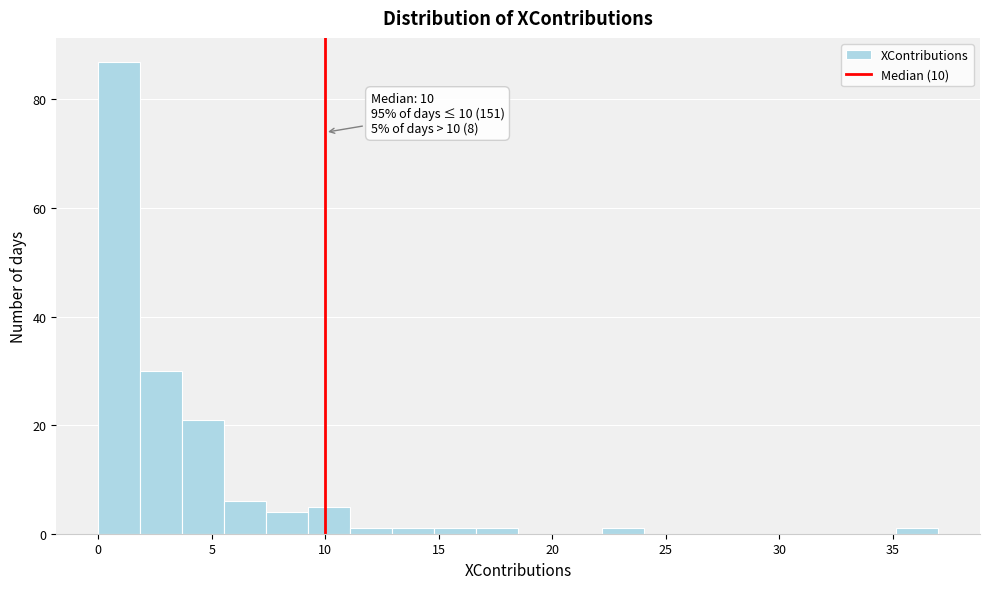

Read against the x-axis, roughly where is the centre of the tallest bar?

1.0